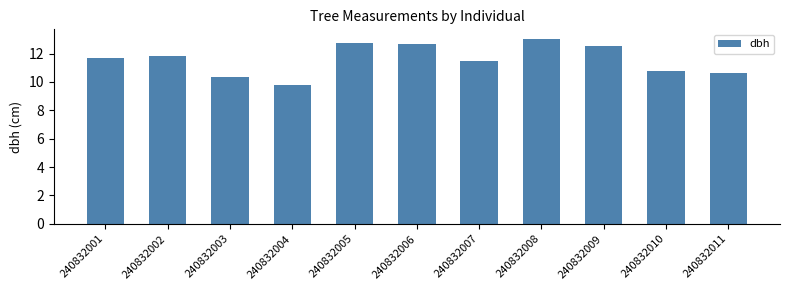

What value does the data have at 240832011?

10.7